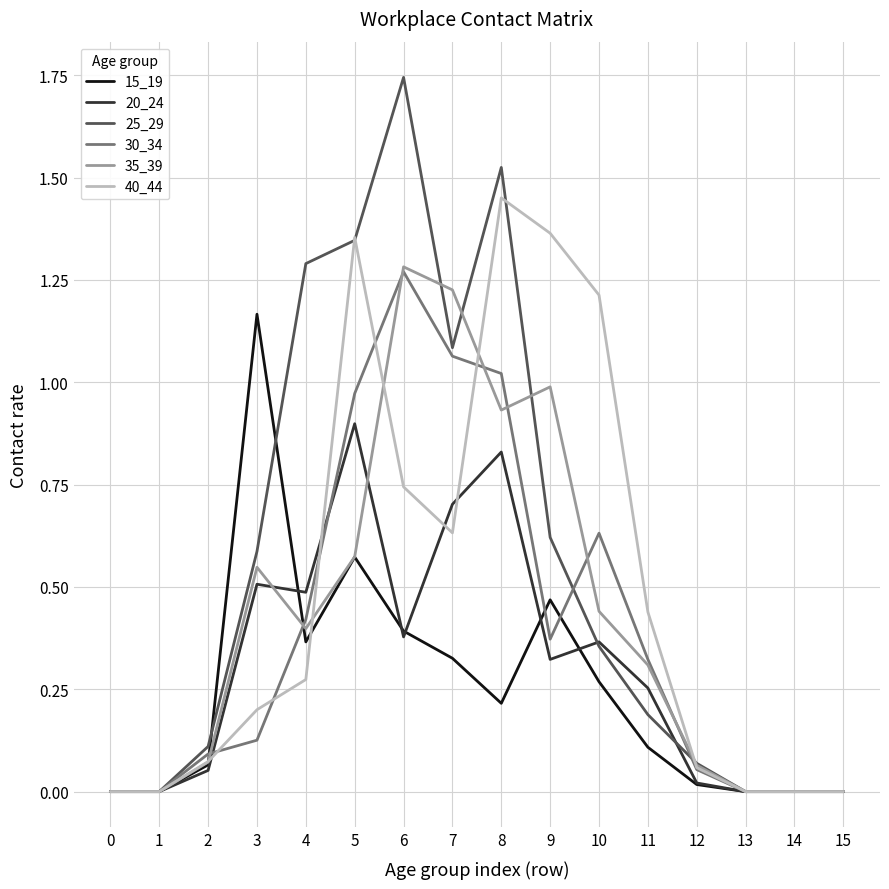

Which category has the highest value across all series?

6